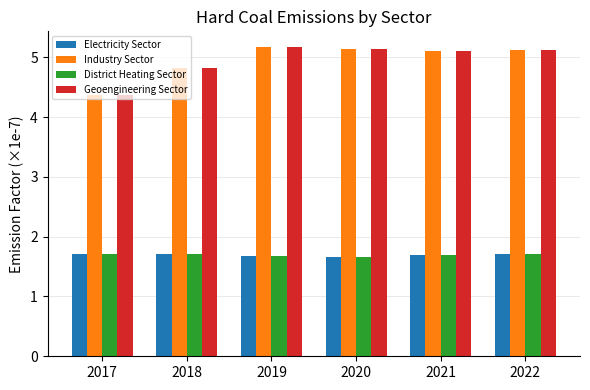

What are all the series names shown in the legend?

Electricity Sector, Industry Sector, District Heating Sector, Geoengineering Sector